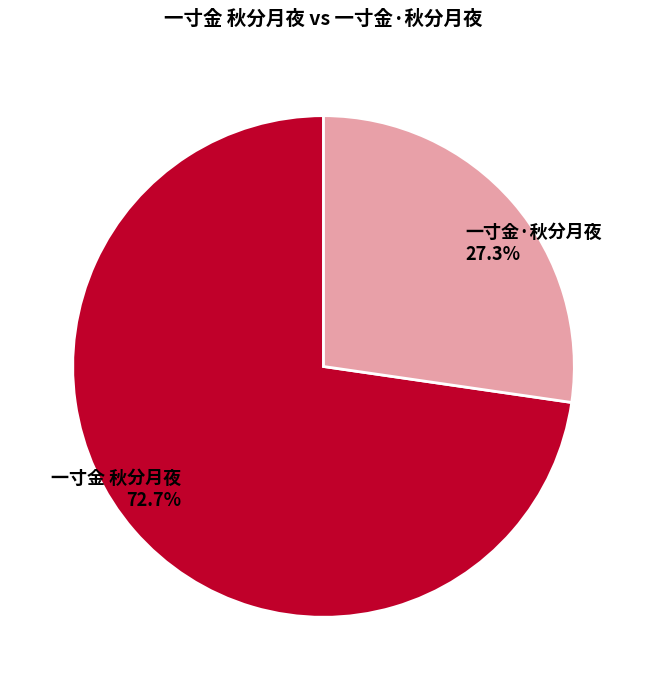

Is there a majority slice in this chart?

Yes